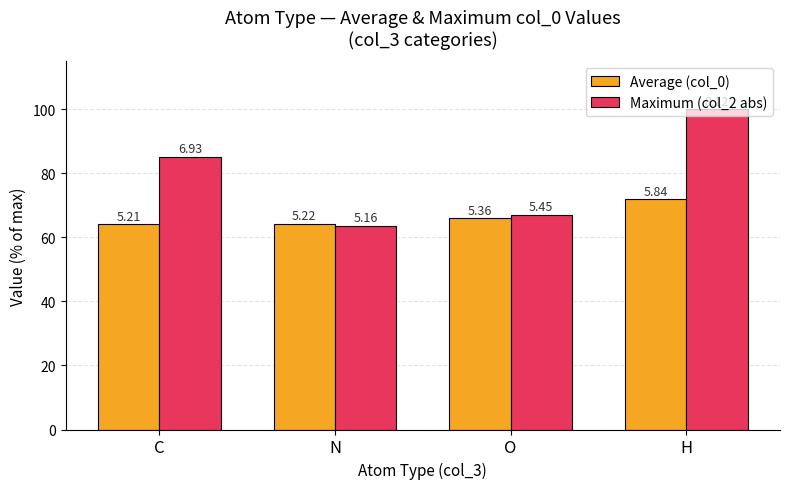

Rank the series at N from highest to lowest value.

Average (col_0), Maximum (col_2 abs)